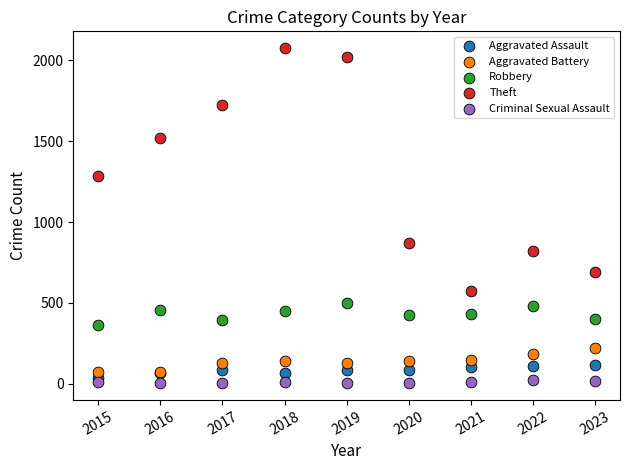

Which series reaches the maximum Y coordinate?

Theft